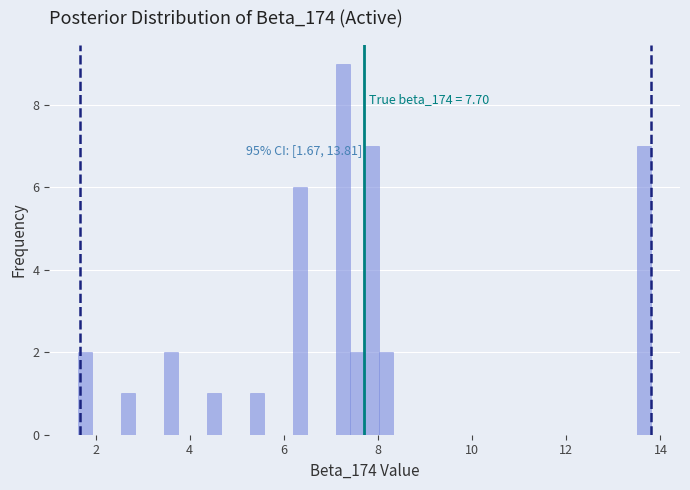

Around what value on the x-axis is the tallest bar? Give the approximate position of its centre, as read against the axis.

7.2